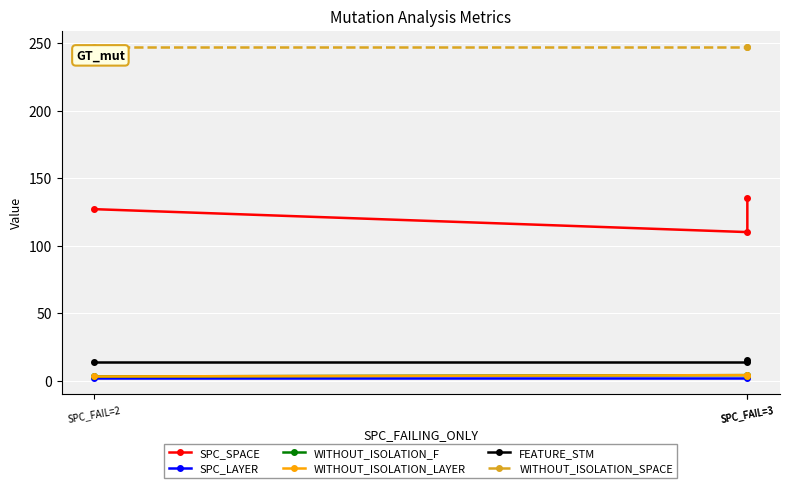

How many lines are shown in the chart?

6